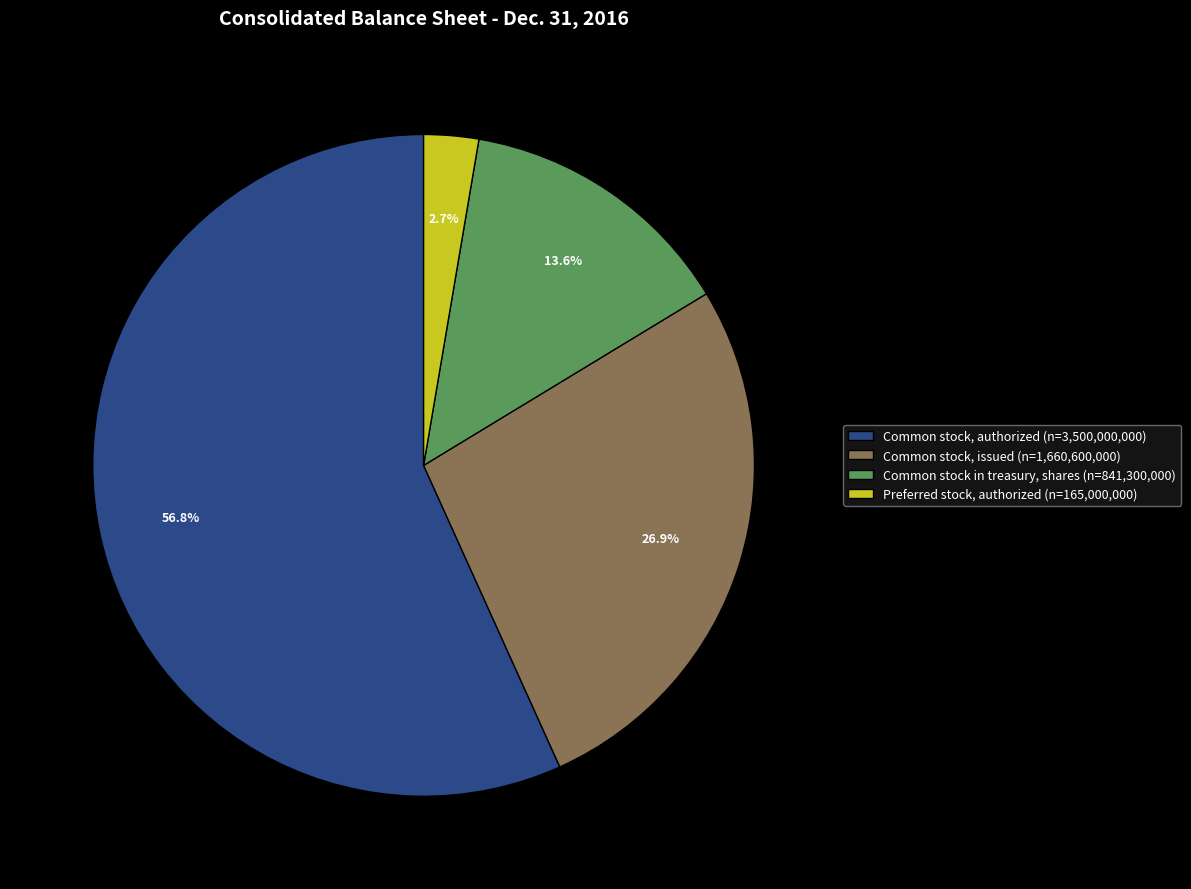

Rank the categories by value from lowest to highest.

Preferred stock, authorized, Common stock in treasury, shares, Common stock, issued, Common stock, authorized